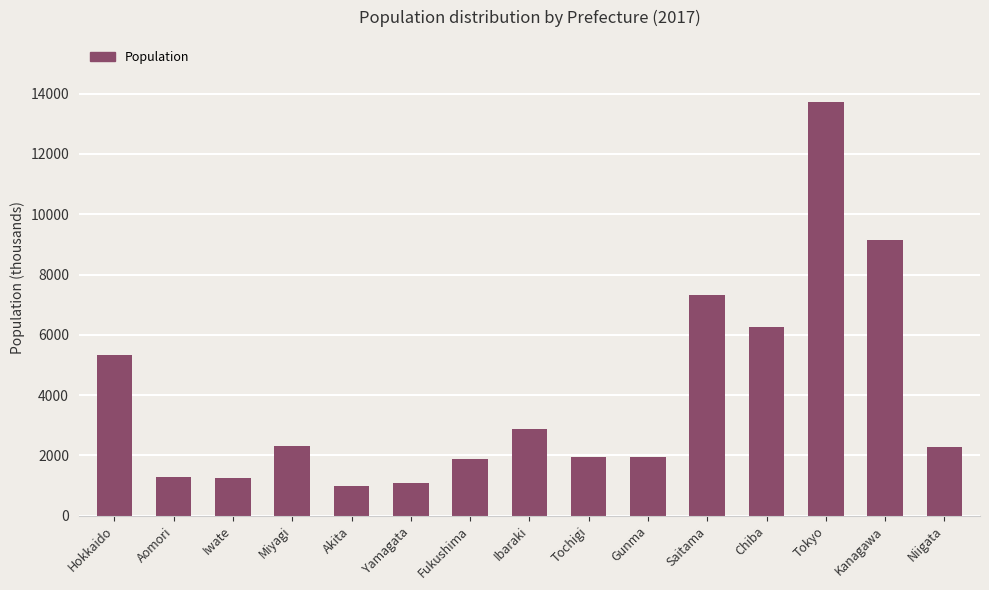

Which category has the highest value across all series?

Tokyo